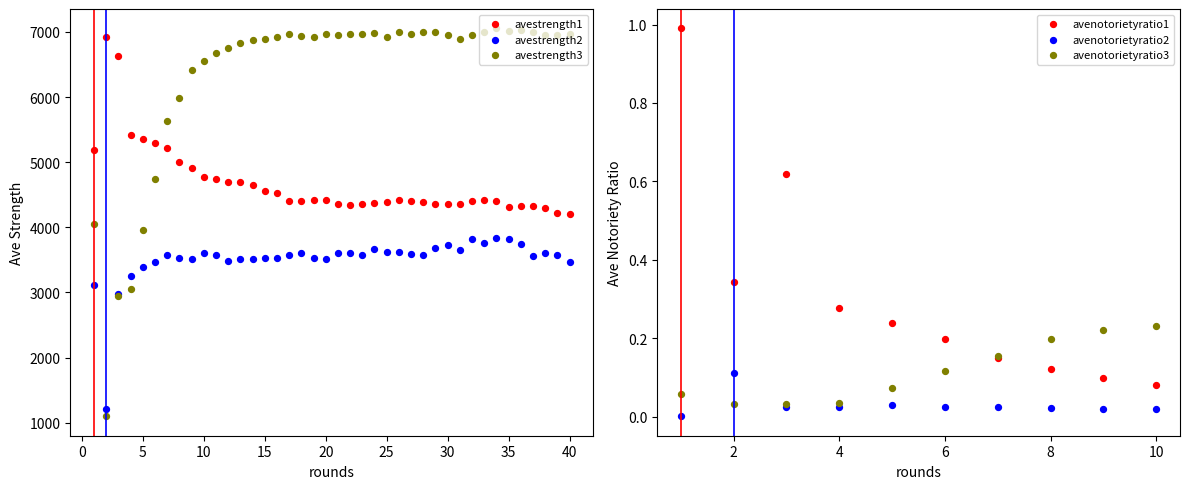

At how many categories does at least one series exceed 4352?

40